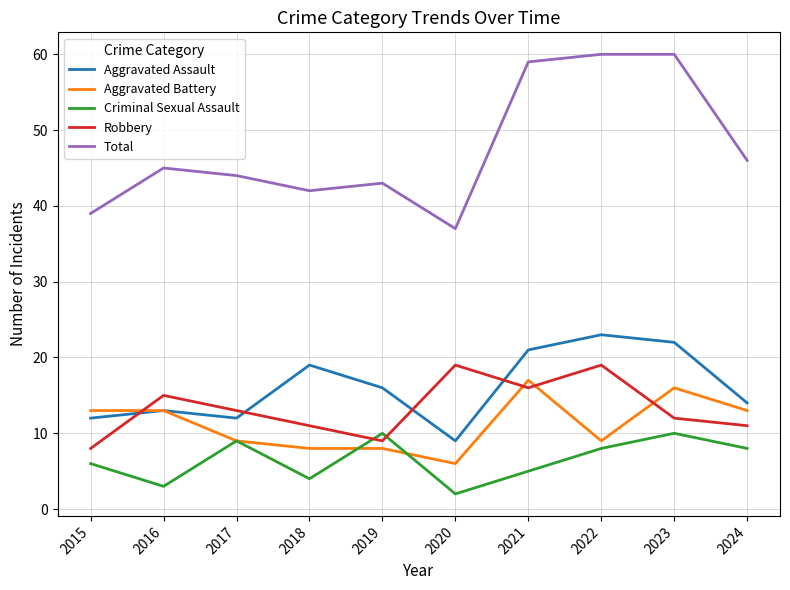

At which category does the chart reach its minimum across all series?

2020